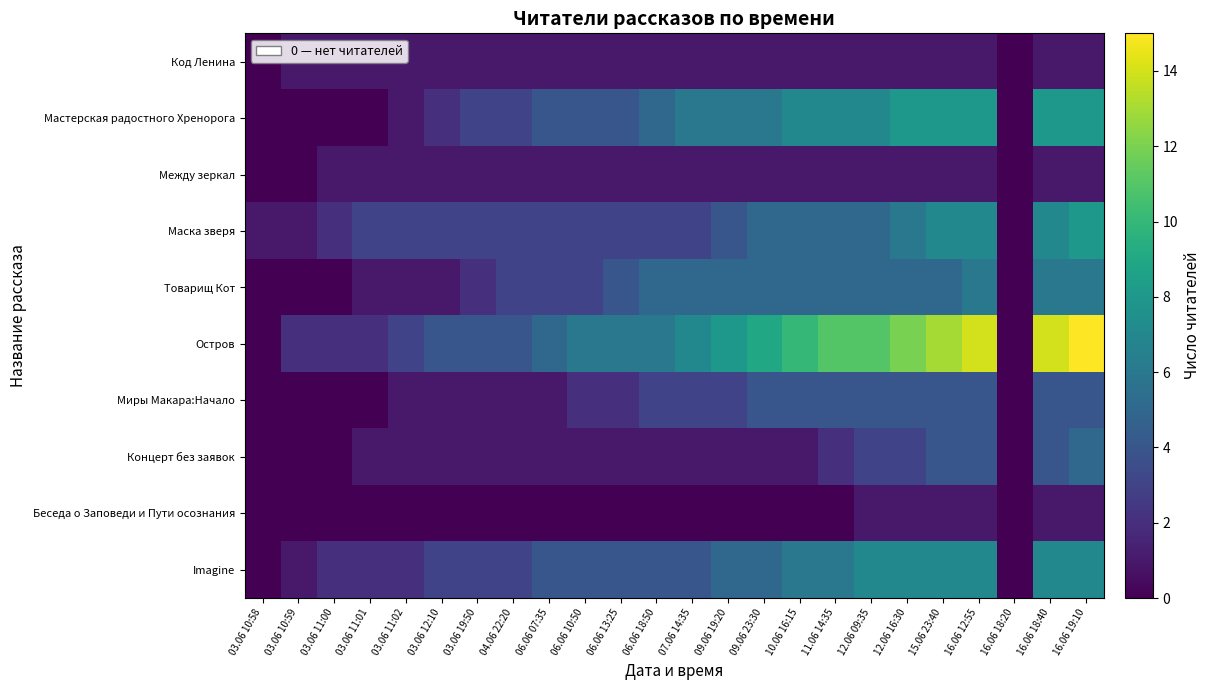

What is the maximum value shown in the chart?

15